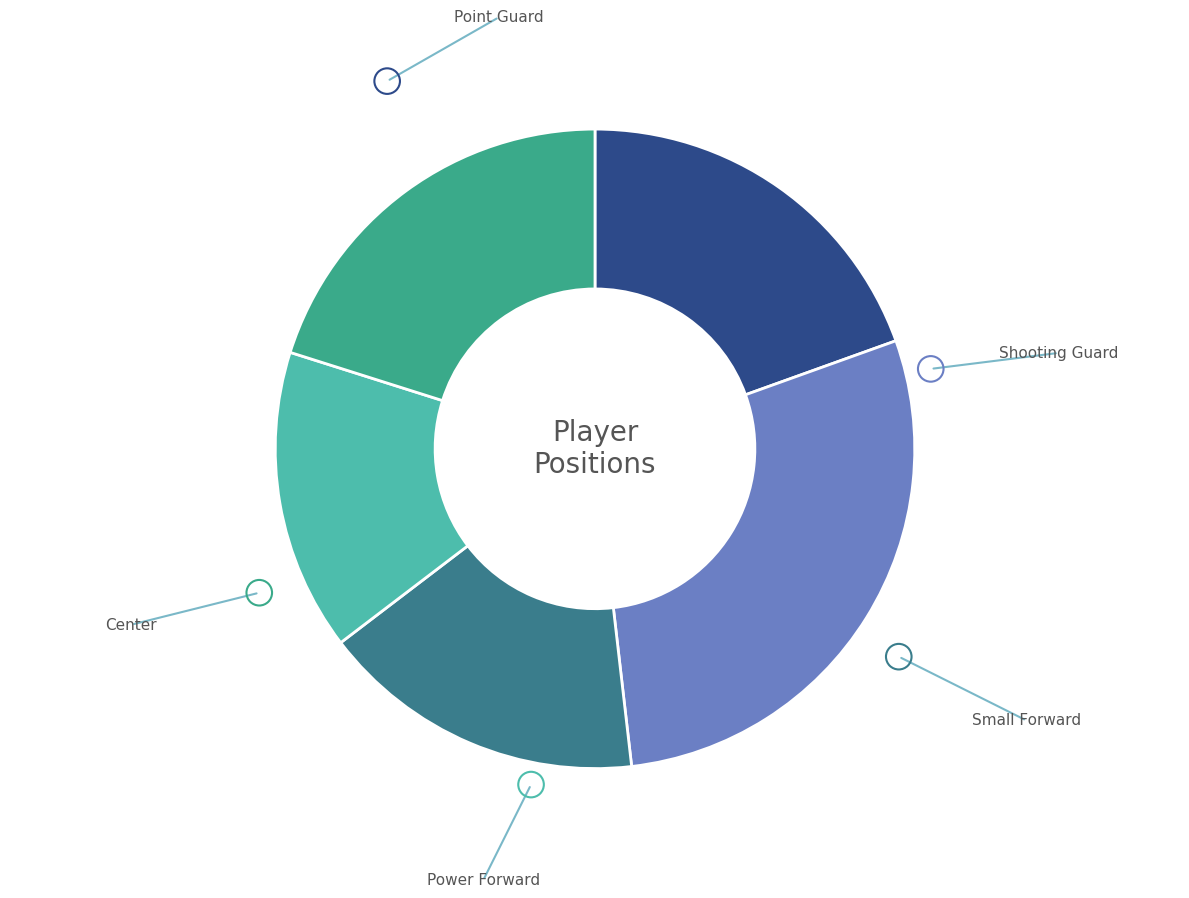

Is there any slice that represents more than half of the pie?

No